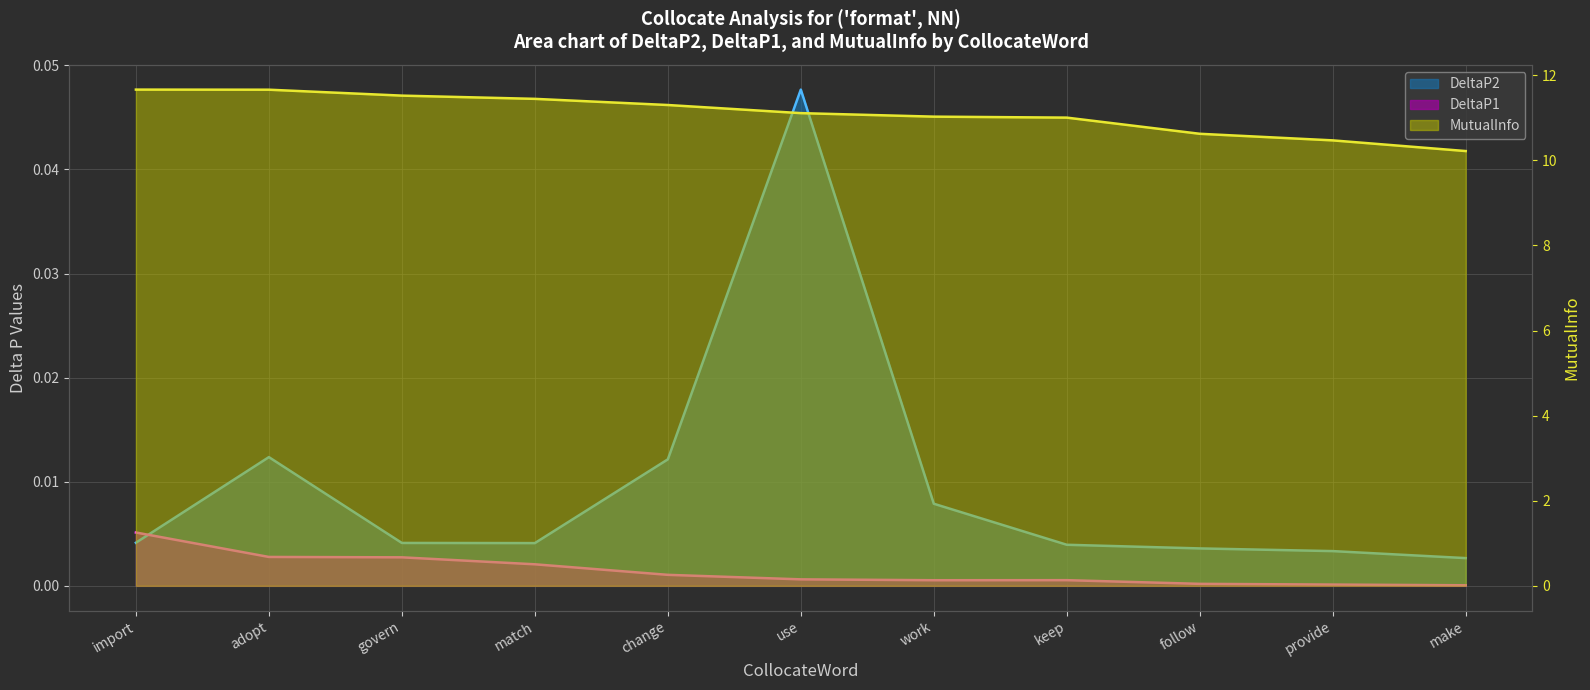

Is it true that DeltaP2 equals 0.0 at import?

True